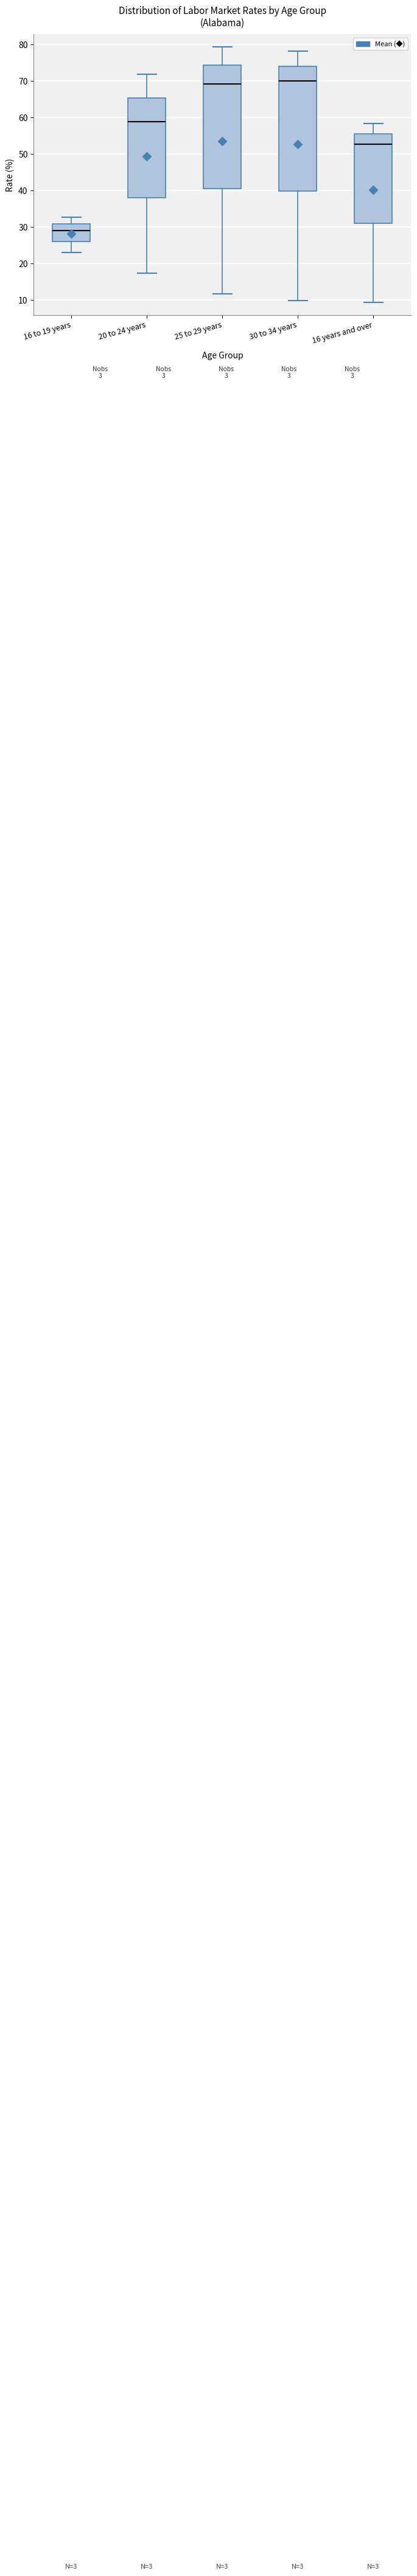

Reading left to right, read every box against the y-axis: the position of its median line, the range the box covers, and the ends of its whiskers. The values are not printed on the chart, so give them approximately, as read against the axis.

16 to 19 years: median 29, box 26 to 31, whiskers 23 to 33
20 to 24 years: median 59, box 38 to 65, whiskers 17 to 72
25 to 29 years: median 69, box 40 to 74, whiskers 12 to 79
30 to 34 years: median 70, box 40 to 74, whiskers 10 to 78
16 years and over: median 53, box 31 to 55, whiskers 9 to 58